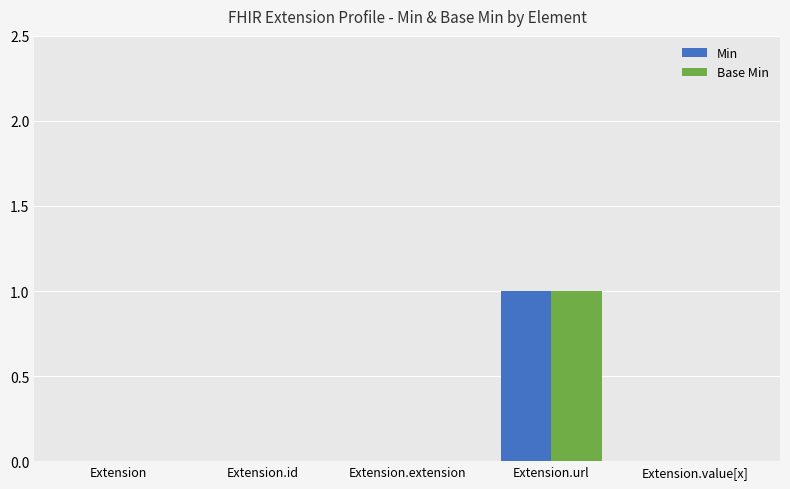

At which label does Base Min reach its peak?

Extension.url